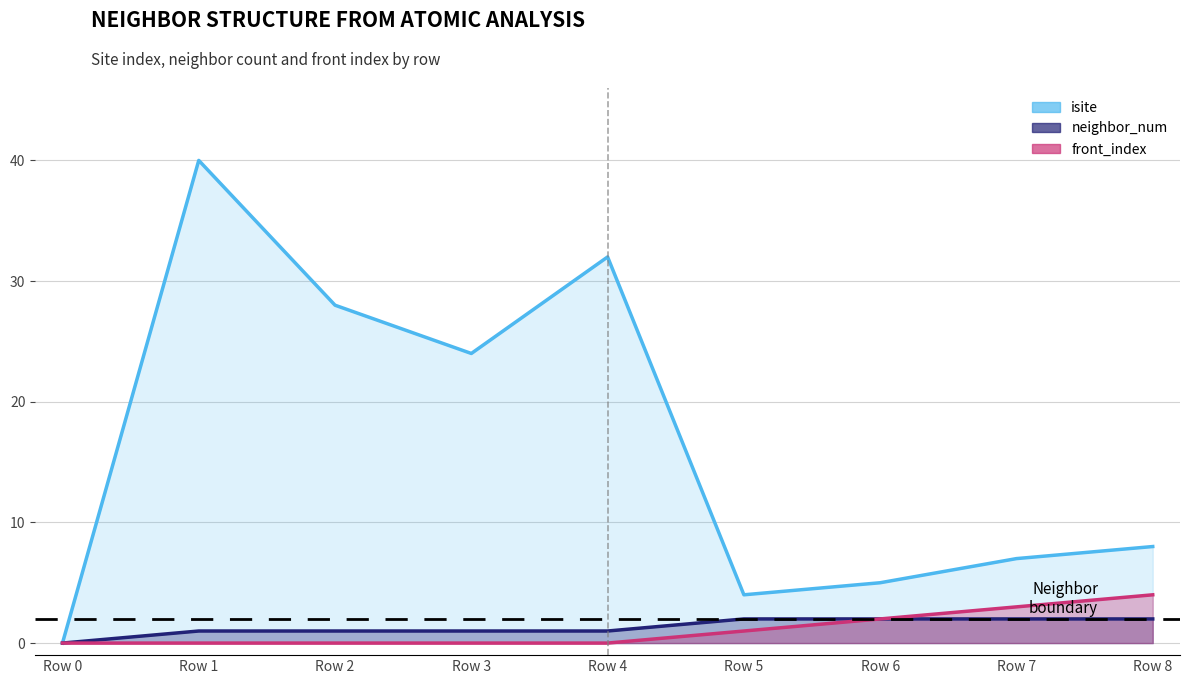

What is the sum of the isite values at Row 8 and Row 0?

8